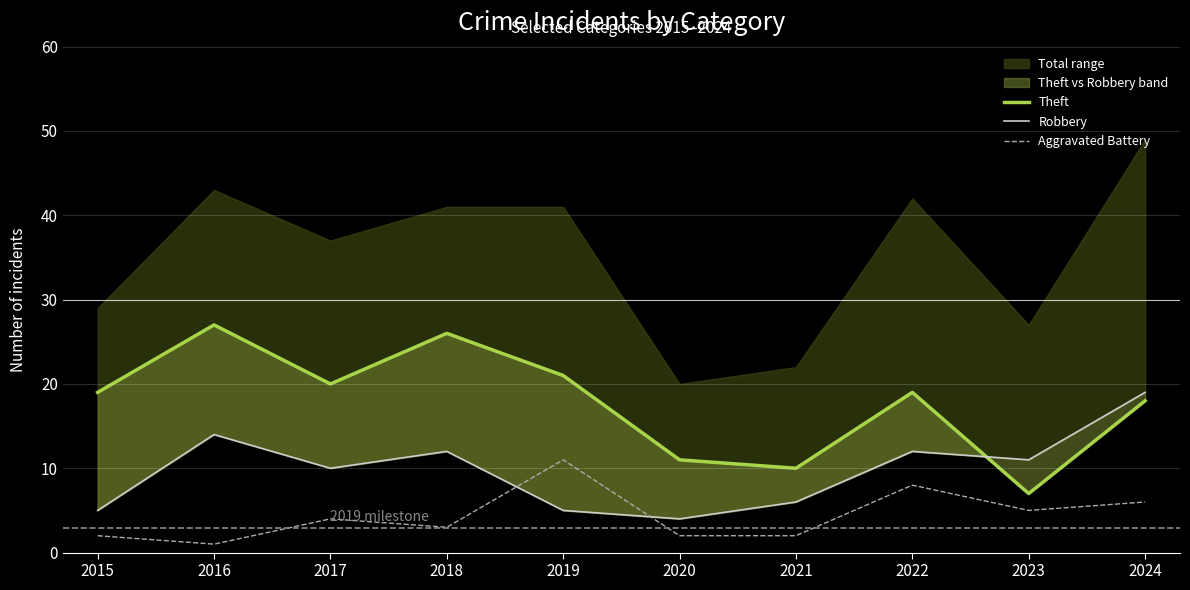

How many interior local peaks does the Theft series have?

3